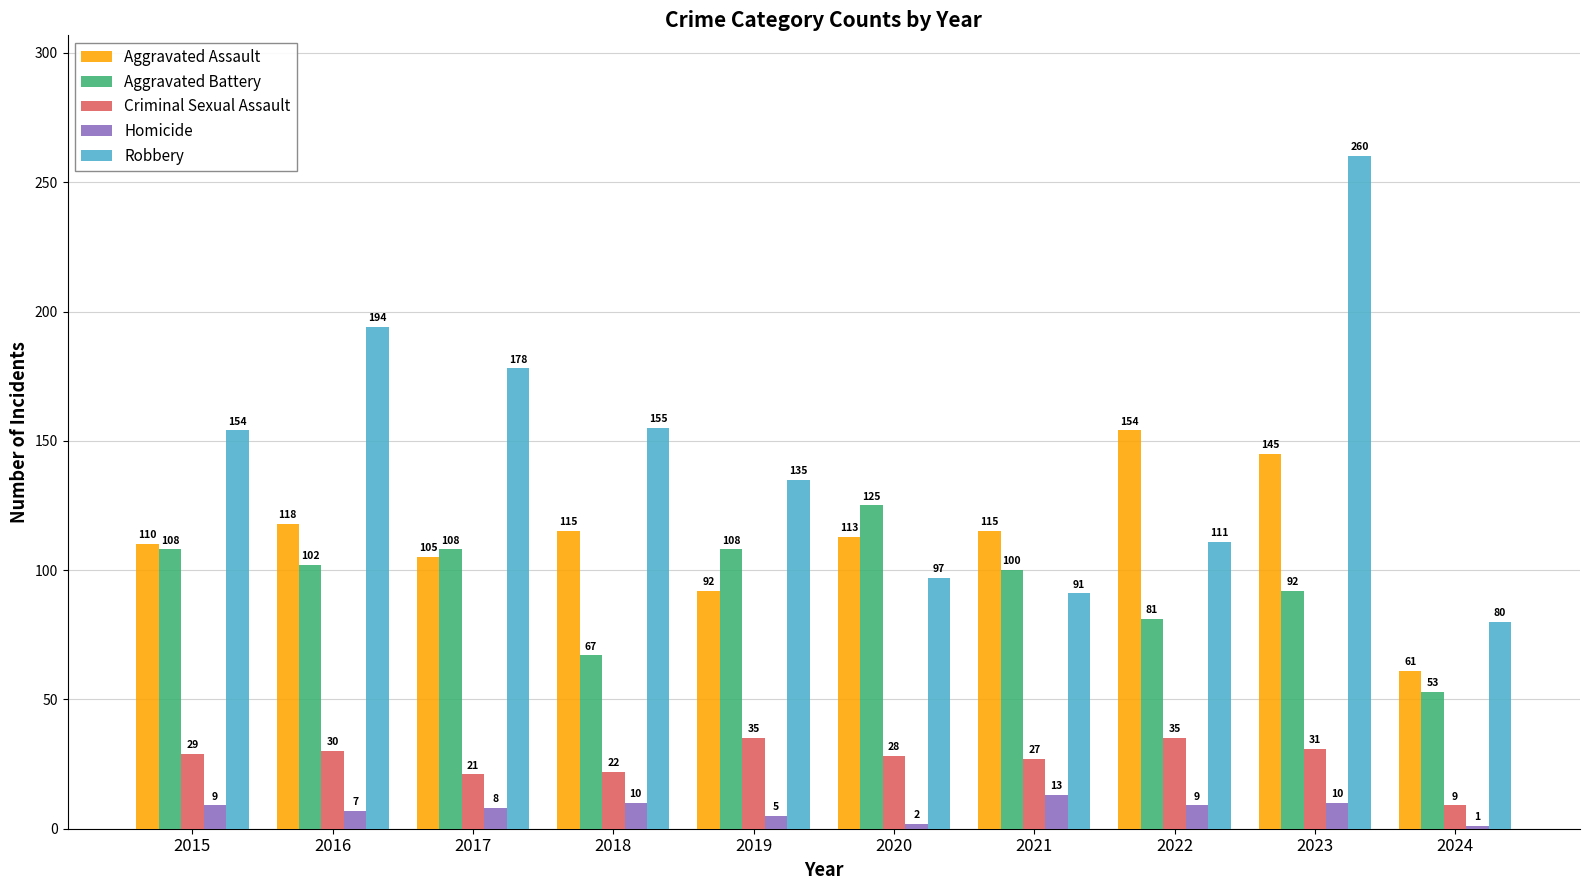

Reading right to left, extract all data points from this chart.

Aggravated Assault: 61	145	154	115	113	92	115	105	118	110
Aggravated Battery: 53	92	81	100	125	108	67	108	102	108
Criminal Sexual Assault: 9	31	35	27	28	35	22	21	30	29
Homicide: 1	10	9	13	2	5	10	8	7	9
Robbery: 80	260	111	91	97	135	155	178	194	154